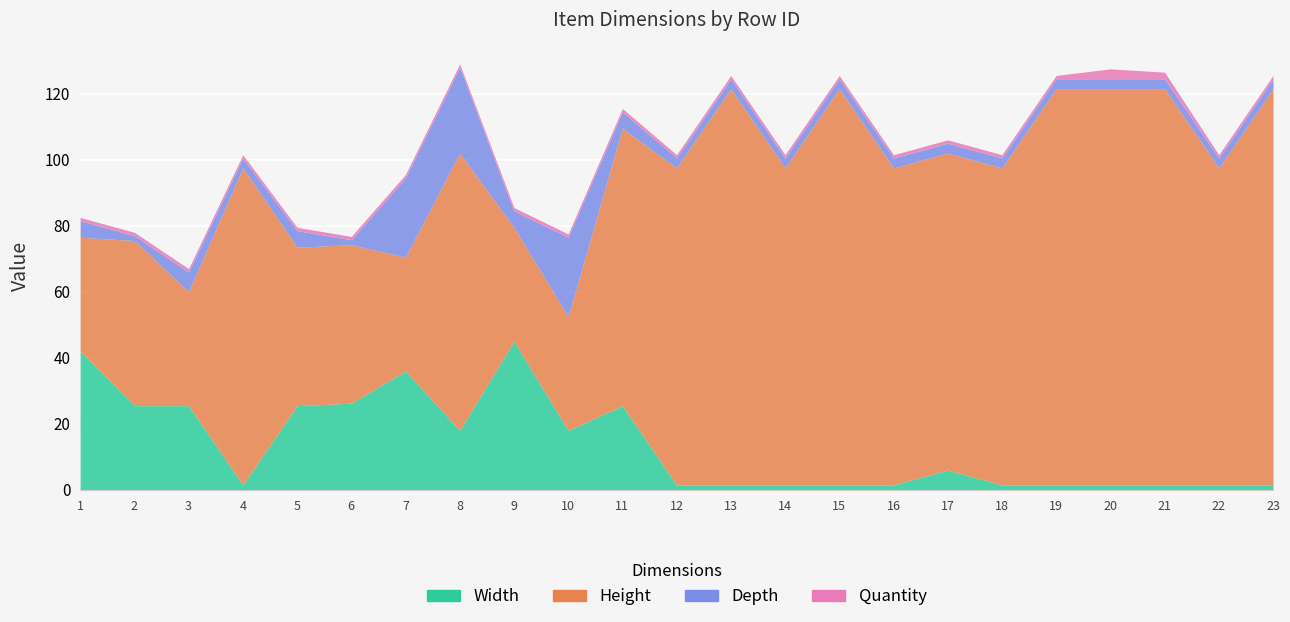

Where does the Depth series first go above 3?

1